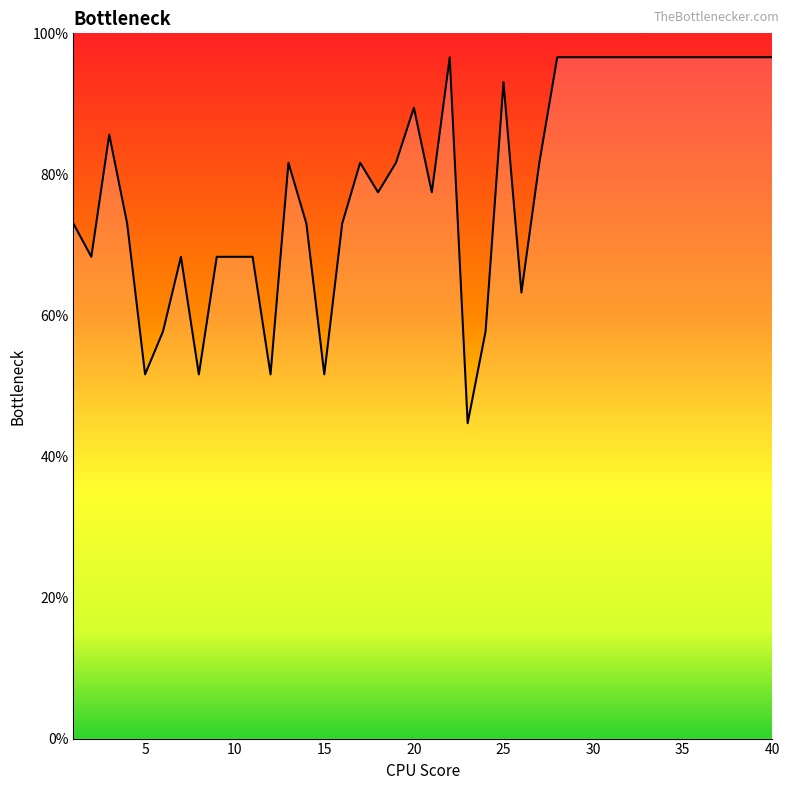

What is the smallest value displayed?

44.7